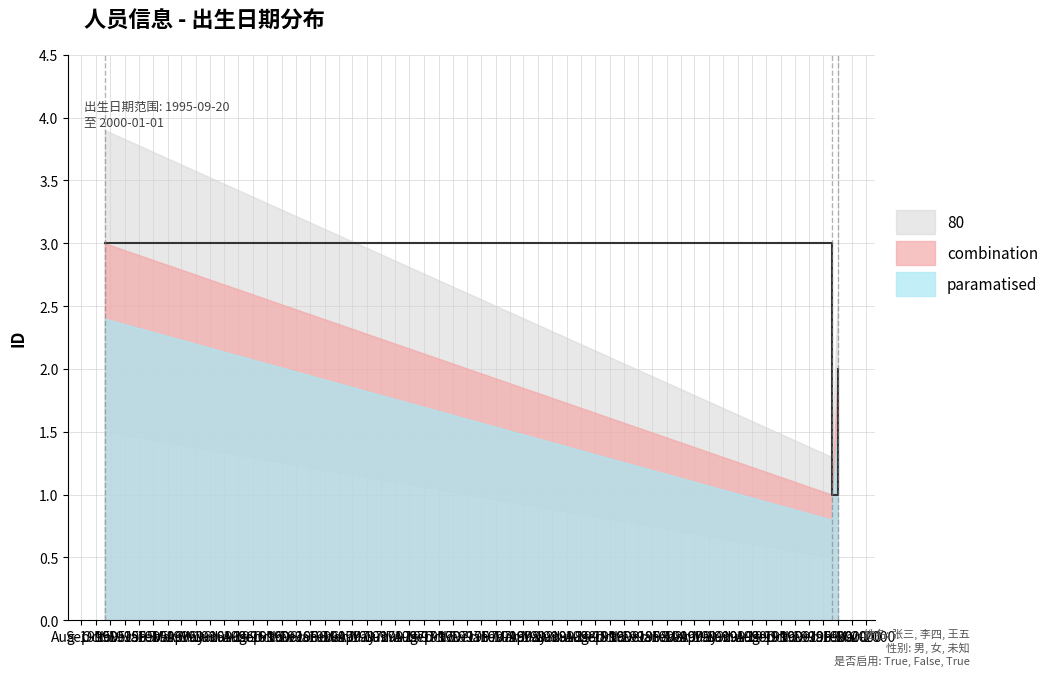

Which series changed the most between 1999-12-19 and 2000-01-01?

combination